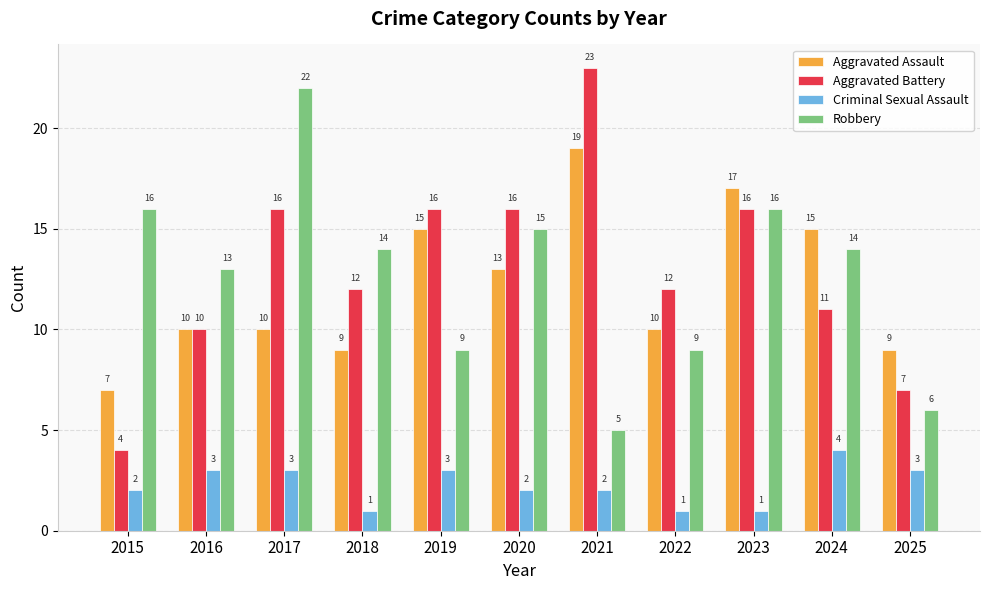

What is the difference between the highest and lowest values at 2020?

14